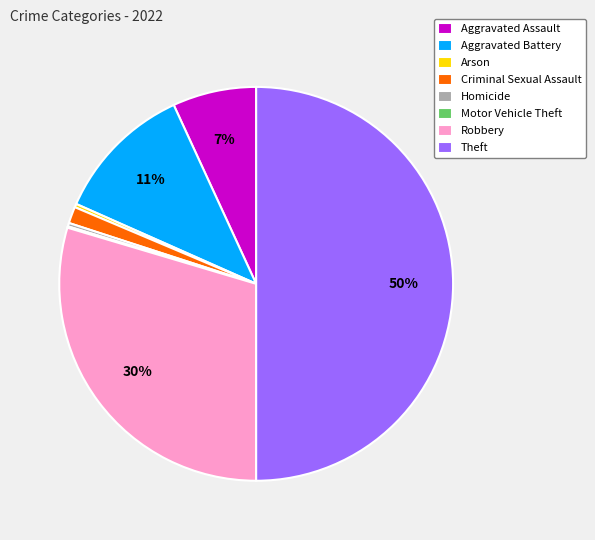

What is the largest slice in the pie chart?

Theft